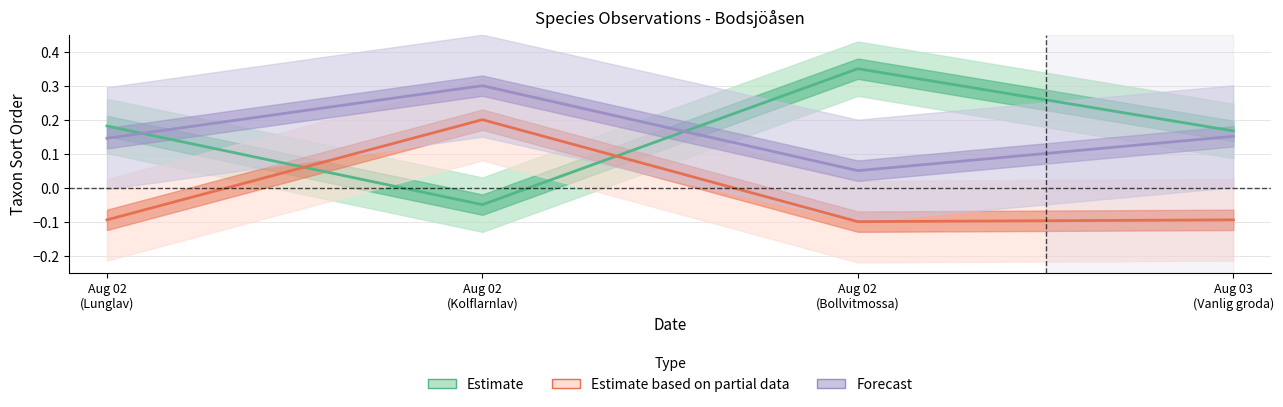

At which category is the sum across all series the highest?

Aug 02
(Kolflarnlav)